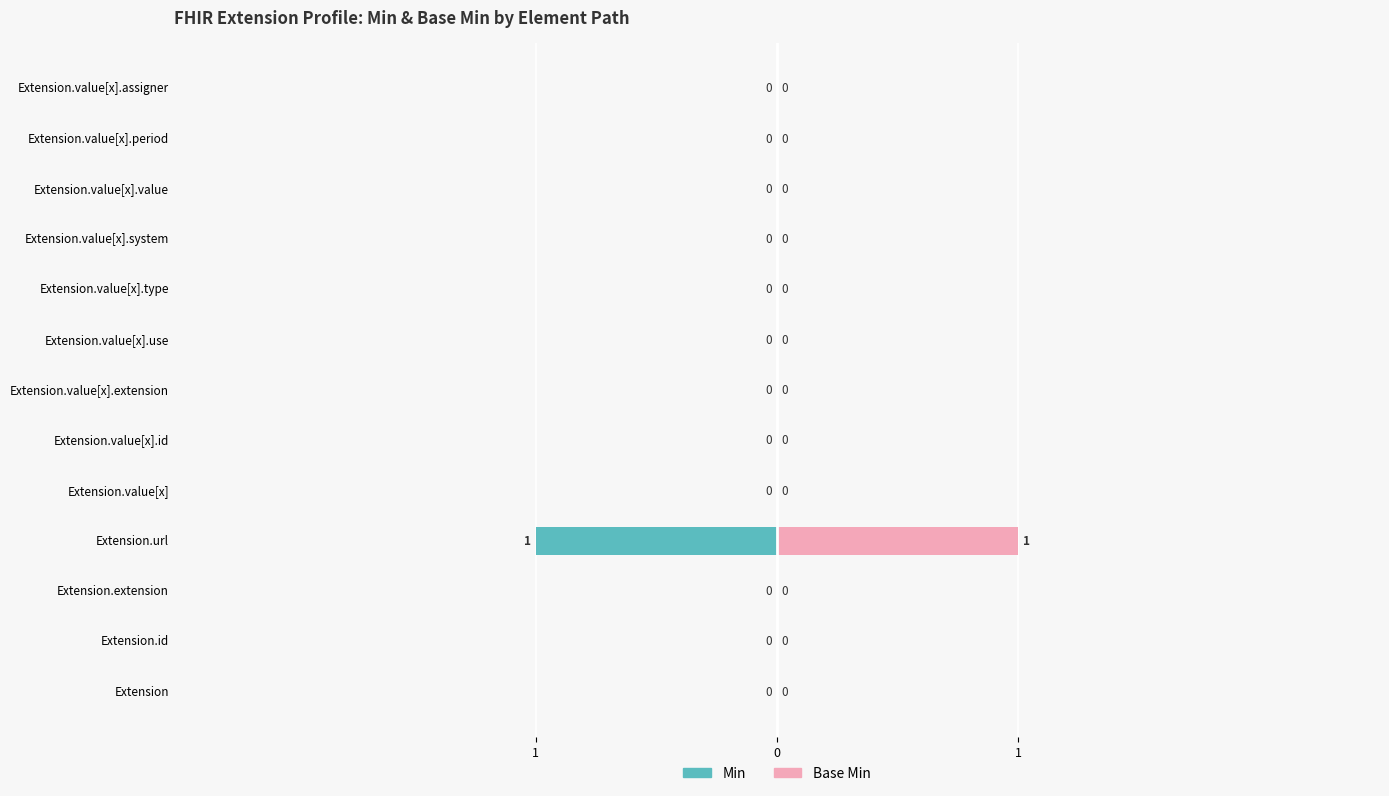

Which series changed the most between 4 and 10?

Min